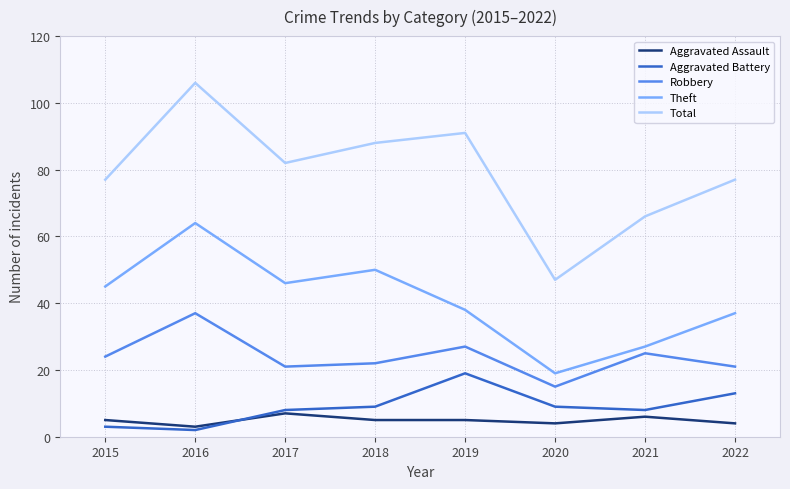

At 2016, list the series in order from largest to smallest.

Total, Theft, Robbery, Aggravated Assault, Aggravated Battery